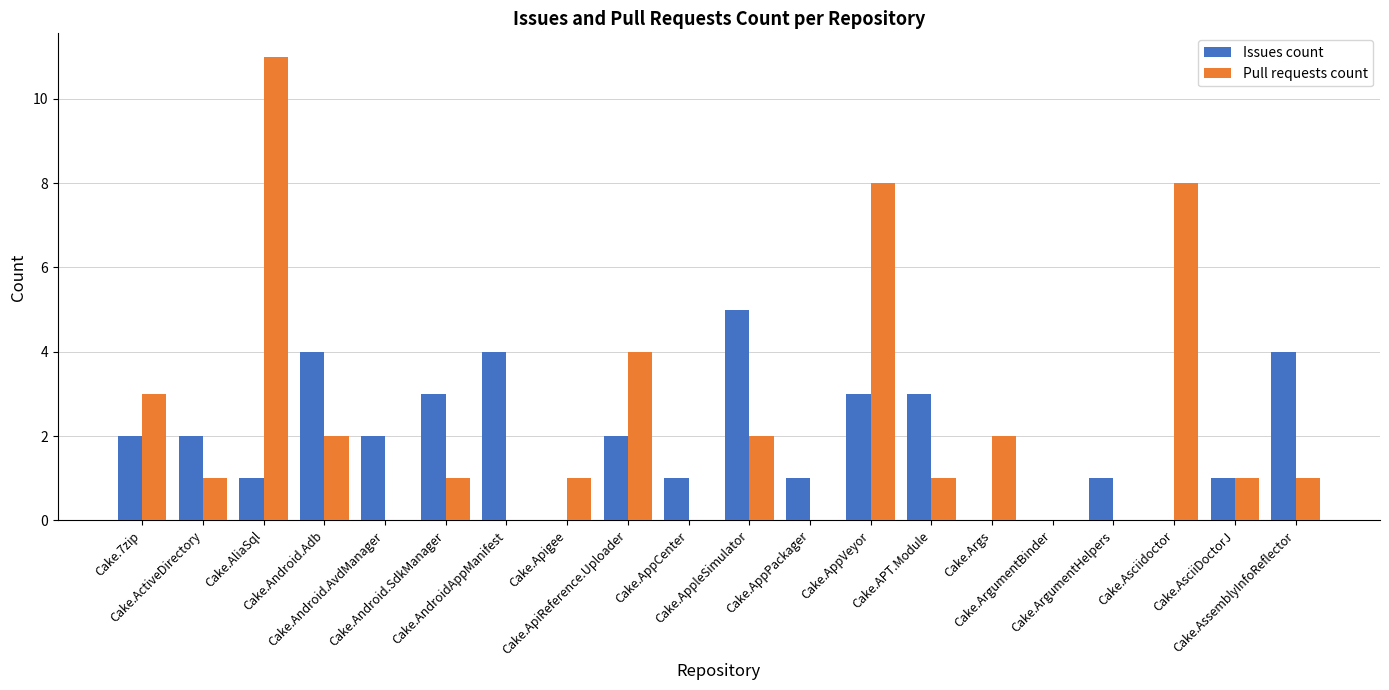

What is the average value of the Pull requests count series?

2